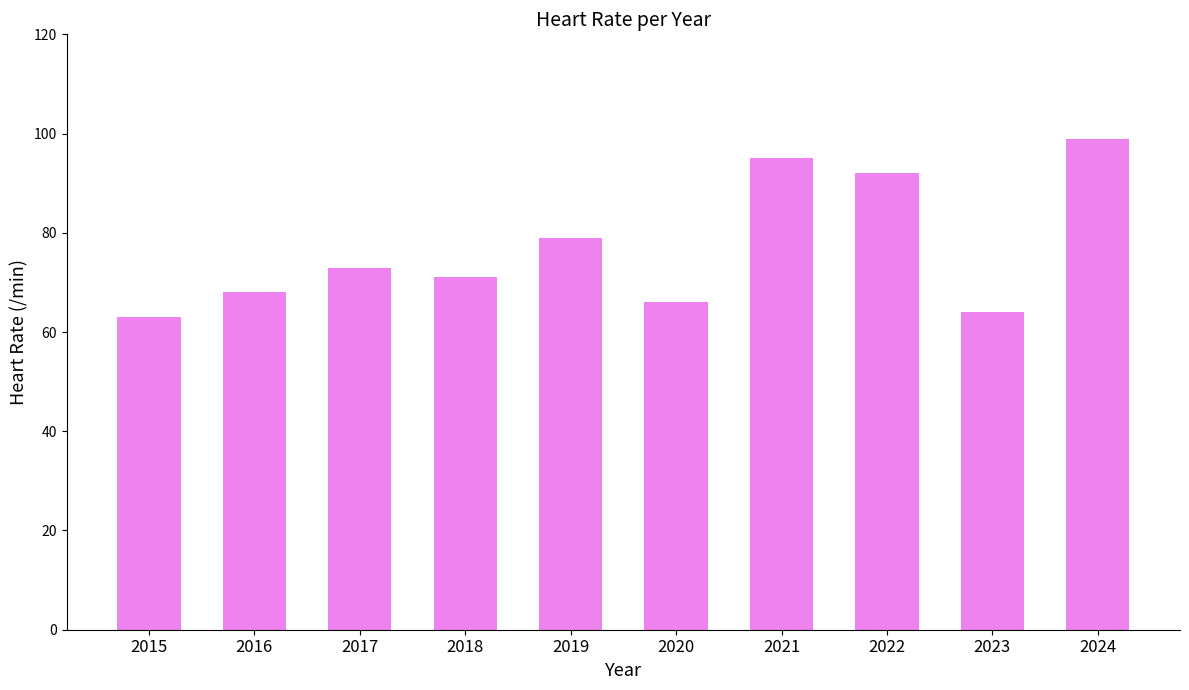

What is the value of the 2nd bar from the left?

68